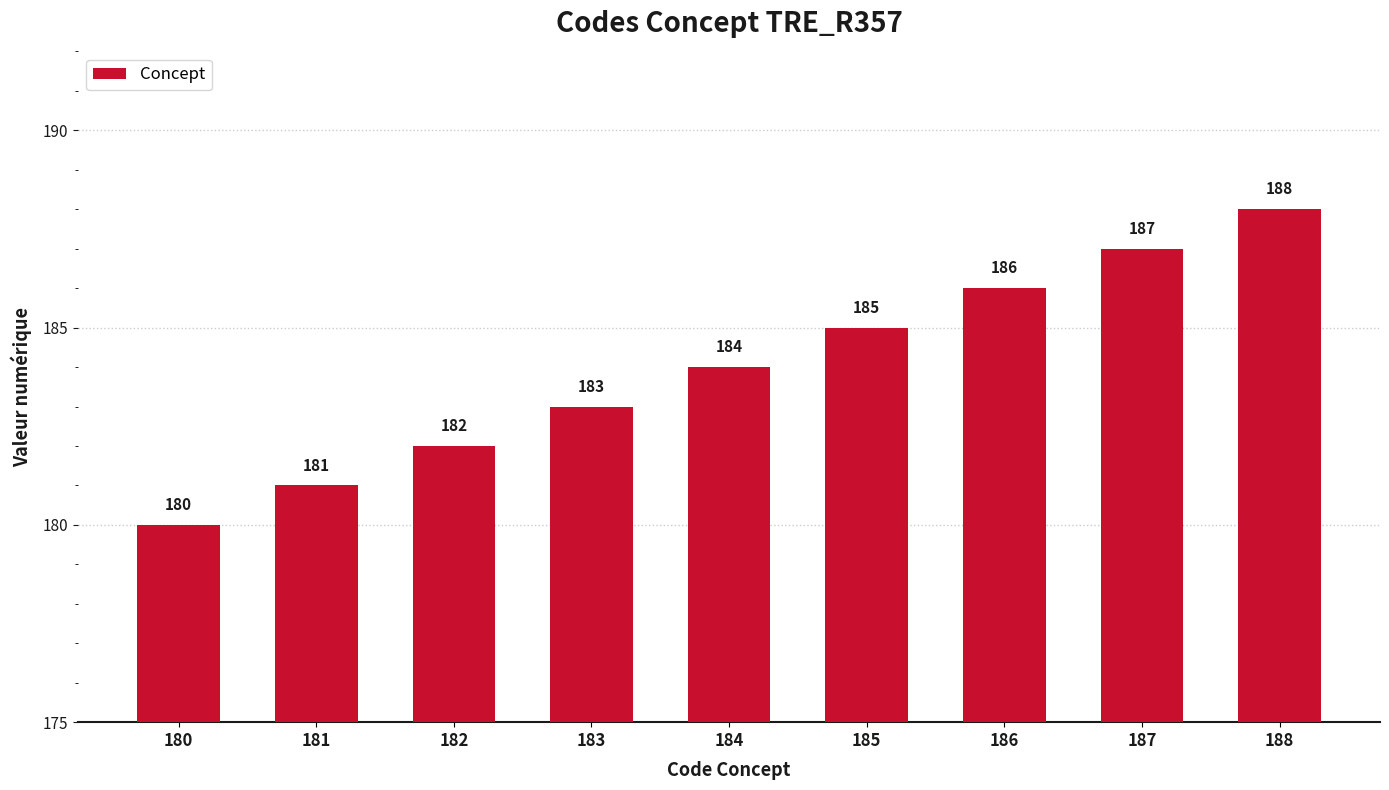

What is the approximate value at 187?

187